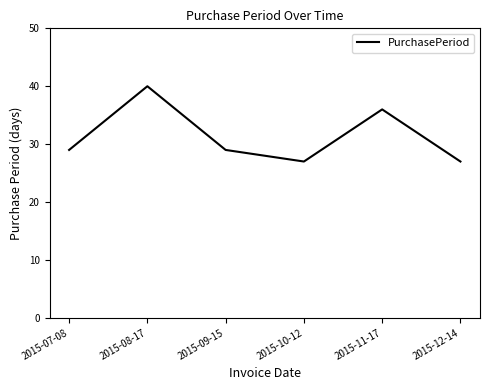

Reading left to right, transcribe all the data shown in this chart.

29	40	29	27	36	27